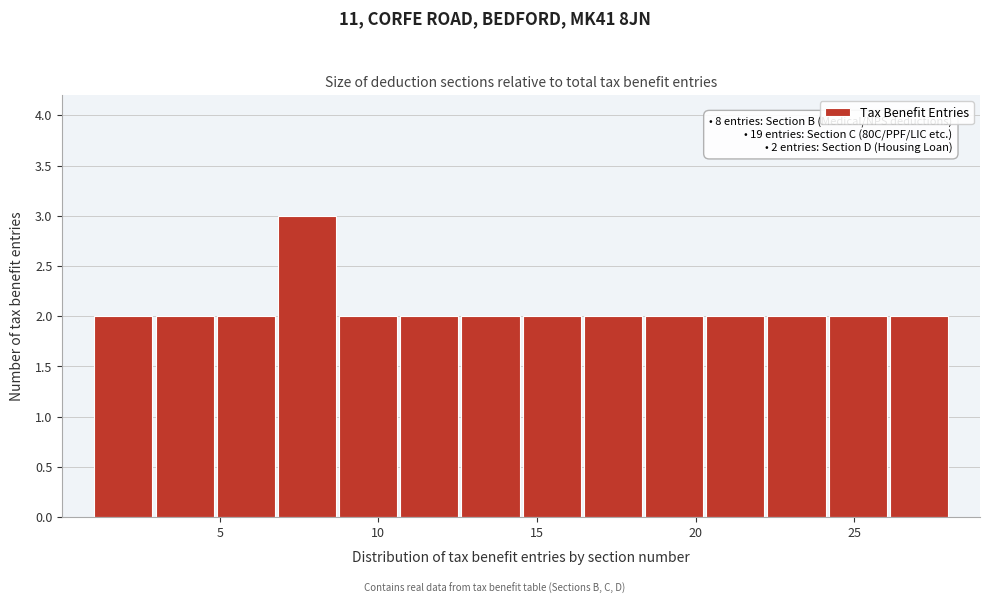

Around what value on the x-axis is the tallest bar? Give the approximate position of its centre, as read against the axis.

8.0